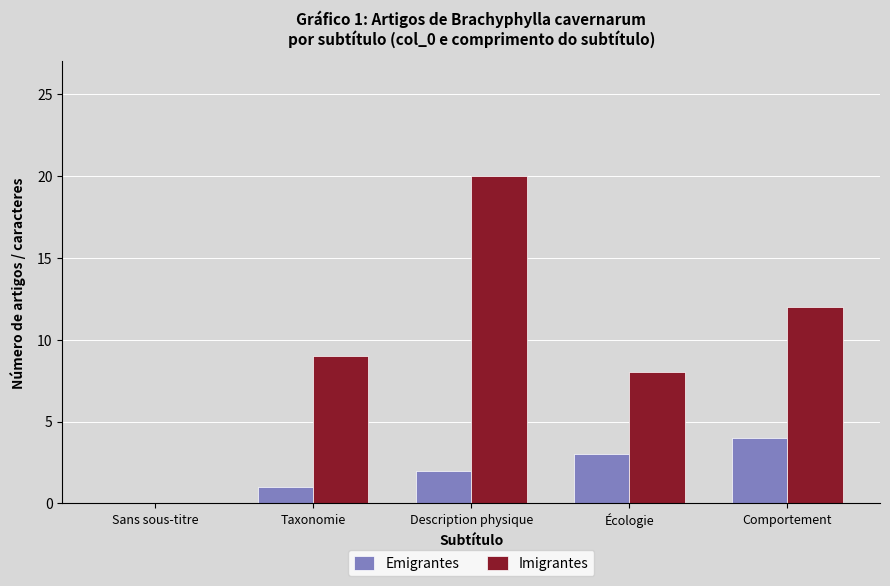

Reading right to left, list all the values displayed in this chart.

Emigrantes: 4	3	2	1	0
Imigrantes: 12	8	20	9	0